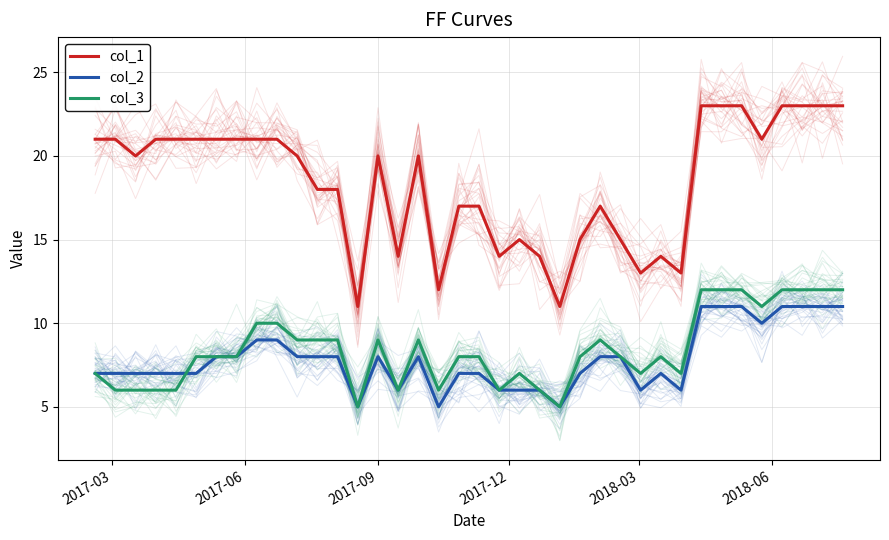

List the series in order of their peak value, lowest first.

col_2, col_3, col_1